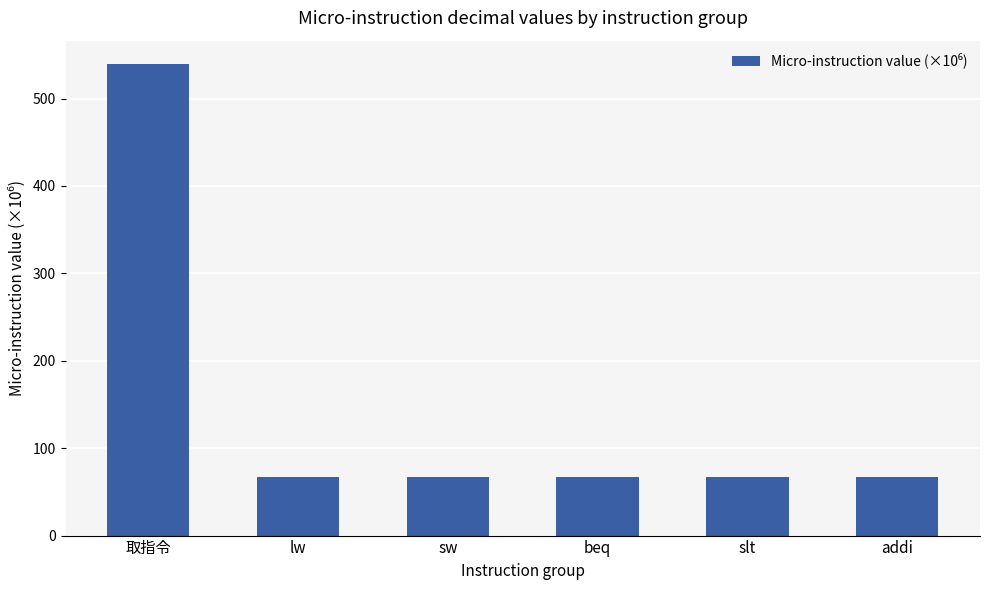

What is the difference between the values at 取指令 and slt?

471.9